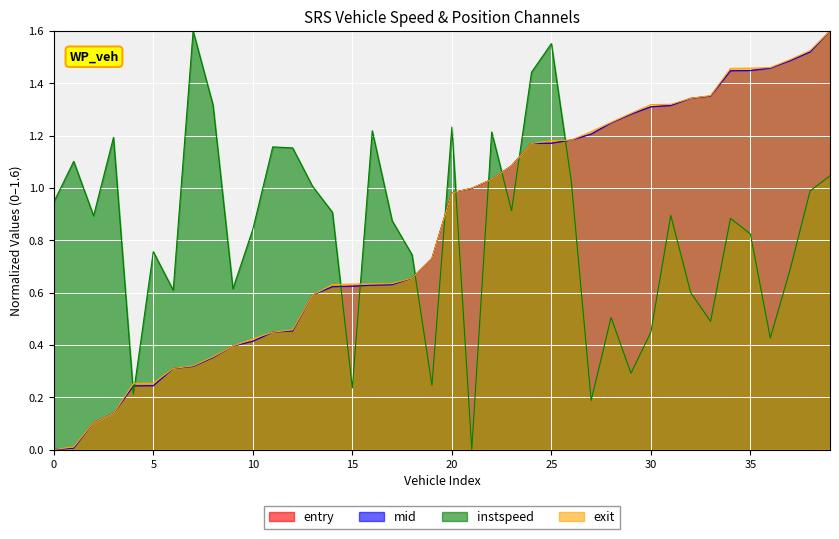

What is the total value across all series at 21?

3.0